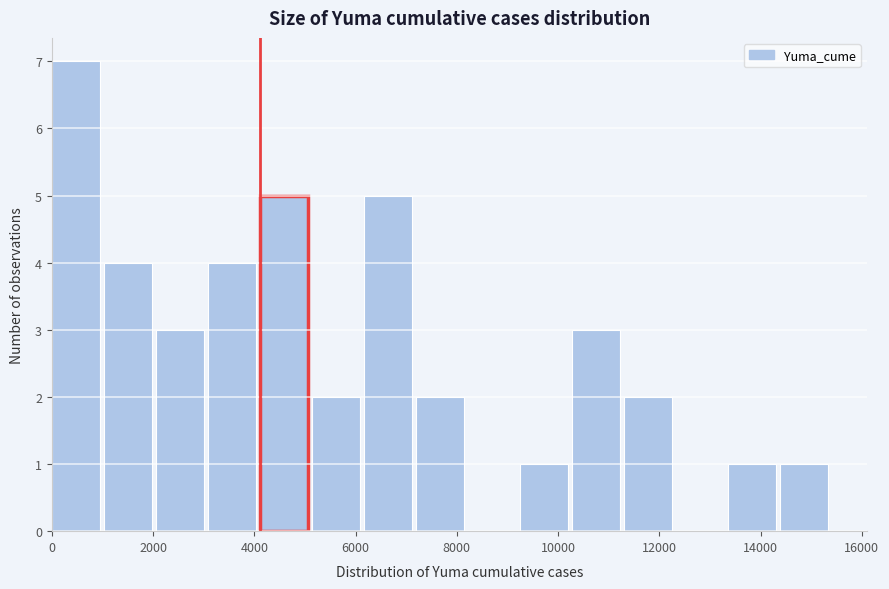

Over which range of the x-axis is the bar tallest?

0 to 1000